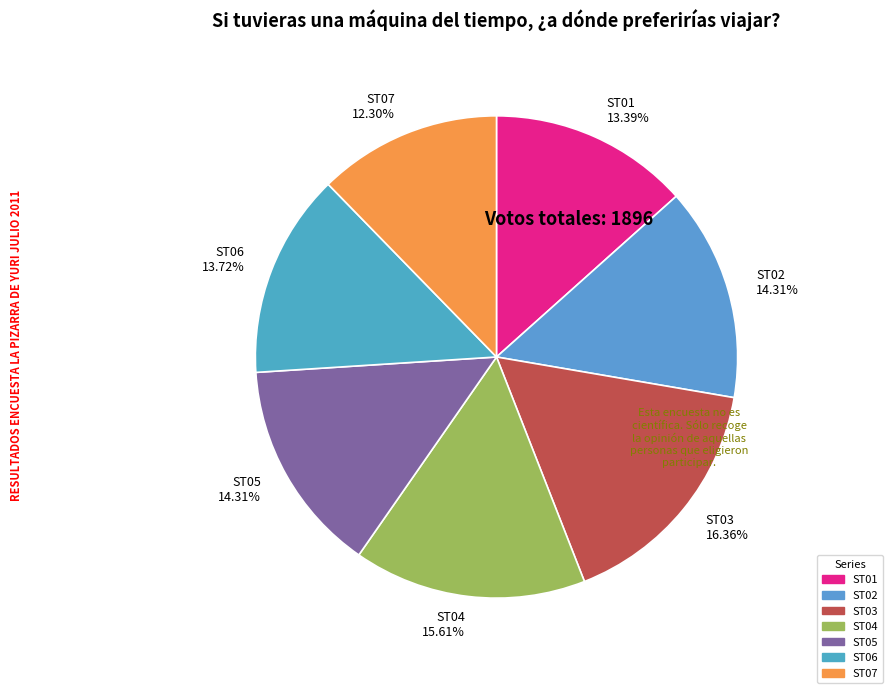

Which slice is the smallest?

ST07